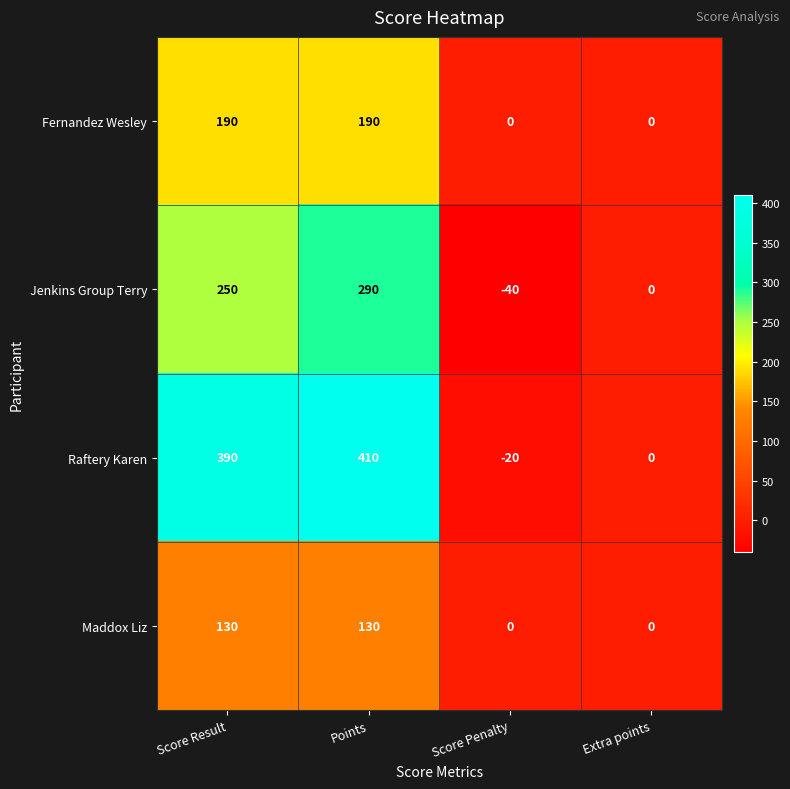

Reading left to right, what are all the values shown in this chart?

Fernandez Wesley: Score Result=190	Points=190	Score Penalty=0	Extra points=0
Jenkins Group Terry: Score Result=250	Points=290	Score Penalty=-40	Extra points=0
Raftery Karen: Score Result=390	Points=410	Score Penalty=-20	Extra points=0
Maddox Liz: Score Result=130	Points=130	Score Penalty=0	Extra points=0